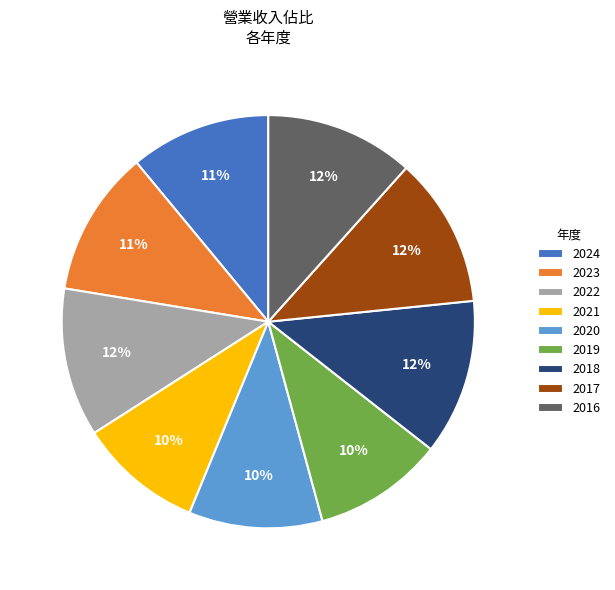

Count the number of slices in the pie.

9